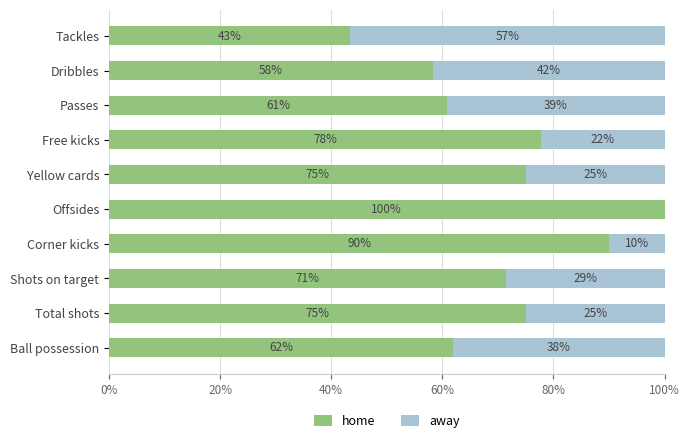

What is the total value across all series at Passes?

100.0